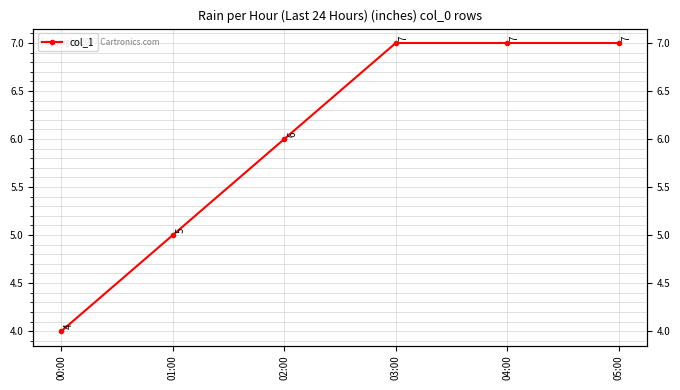

Is it true that the value at 01:00 is 2?

False